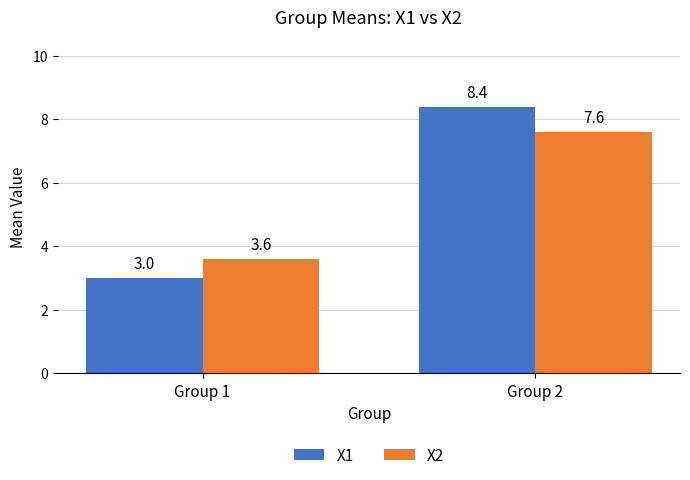

What are all the series names shown in the legend?

X1, X2